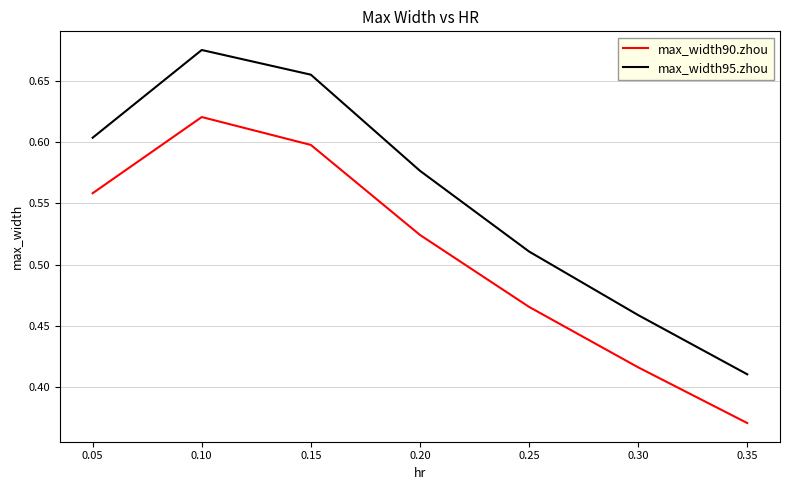

Where is the first local maximum for max_width95.zhou?

0.10